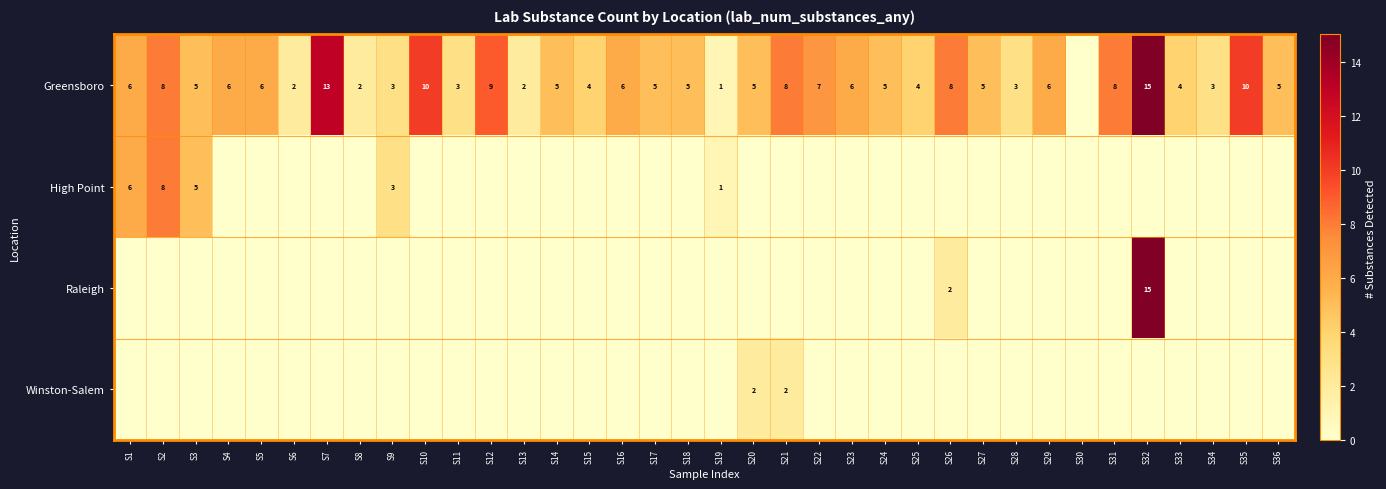

Is it true that Greensboro equals 1 at S19?

True